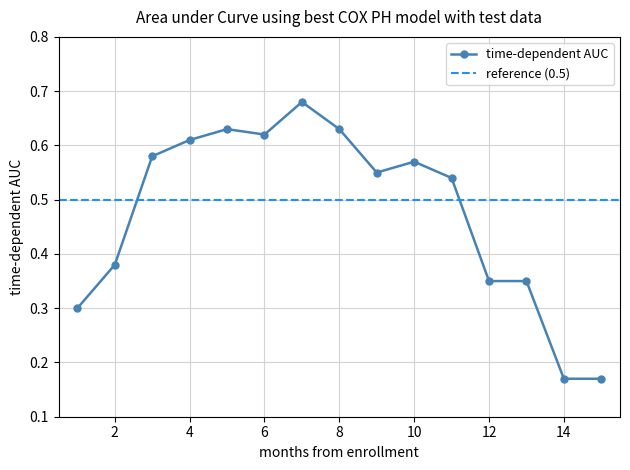

How many categories are shown in the chart?

15